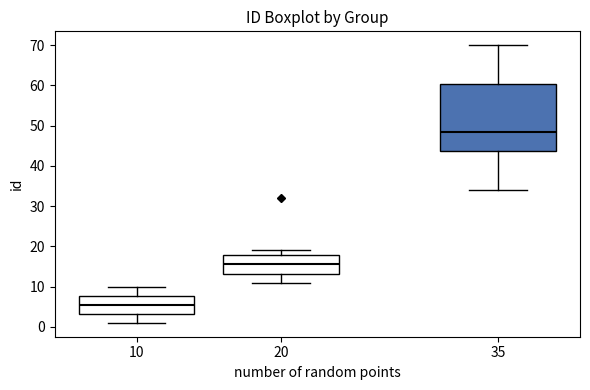

Which box is the tallest, from its lower edge to its upper edge?

35